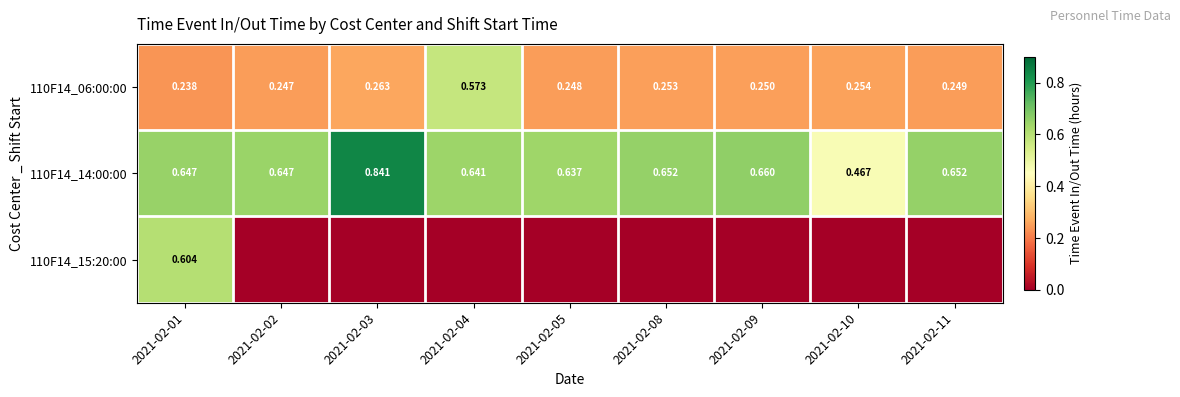

Rank the categories by 110F14_15:20:00 value from lowest to highest.

2021-02-02, 2021-02-03, 2021-02-04, 2021-02-05, 2021-02-08, 2021-02-09, 2021-02-10, 2021-02-11, 2021-02-01